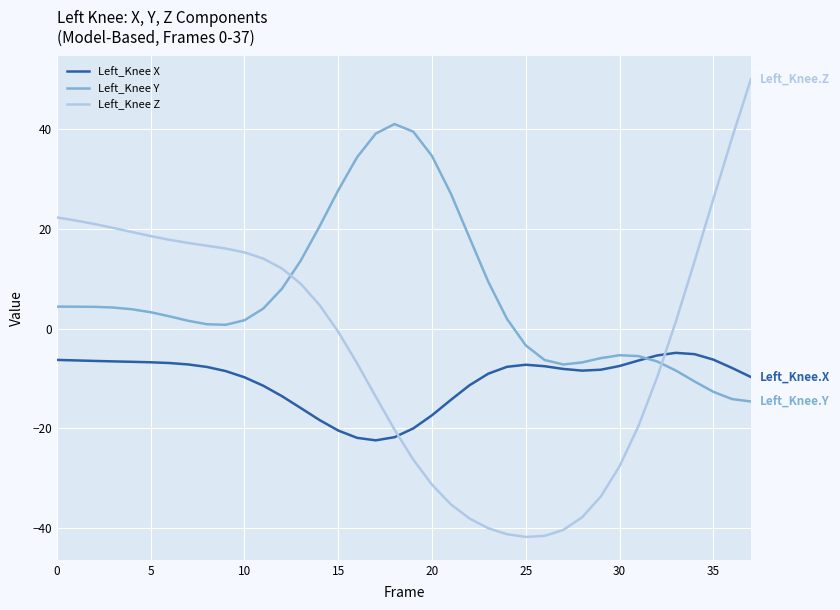

At how many categories does at least one series exceed 3?

28